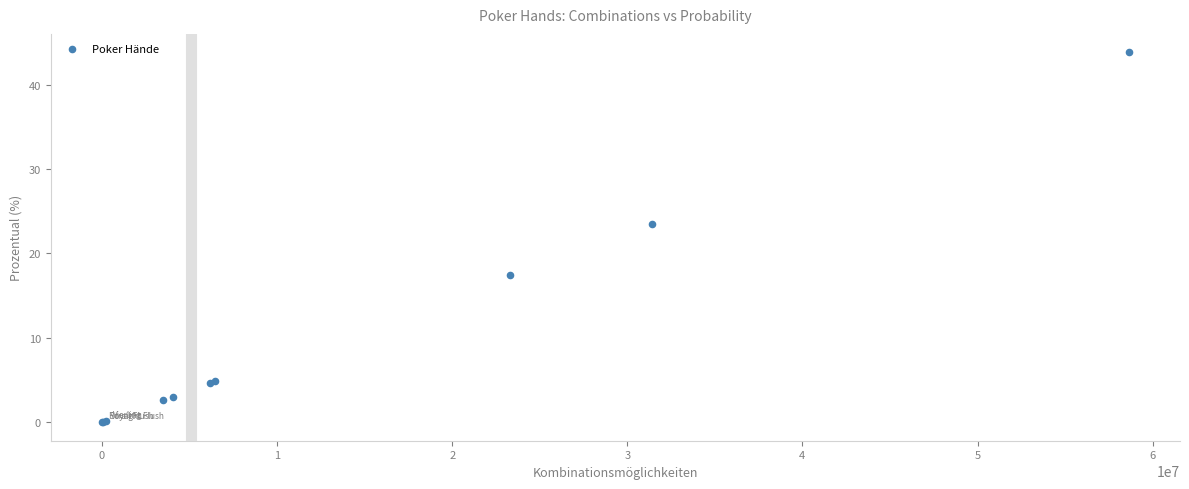

What Y value in the scatter plot is closest to 21?

23.5